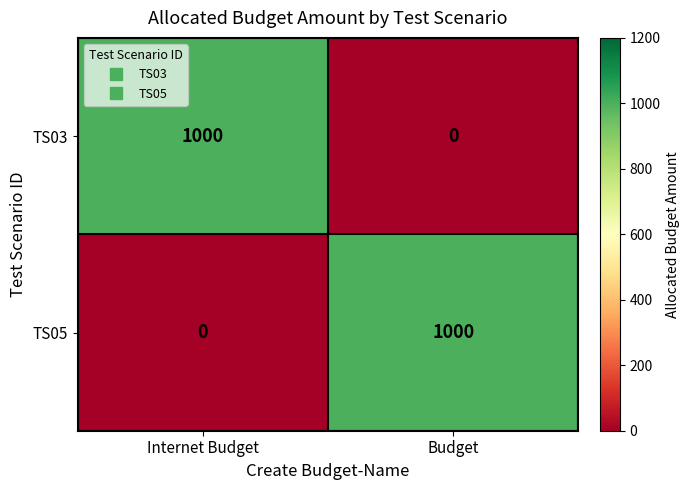

At Internet Budget, list the series in order from smallest to largest.

TS05, TS03